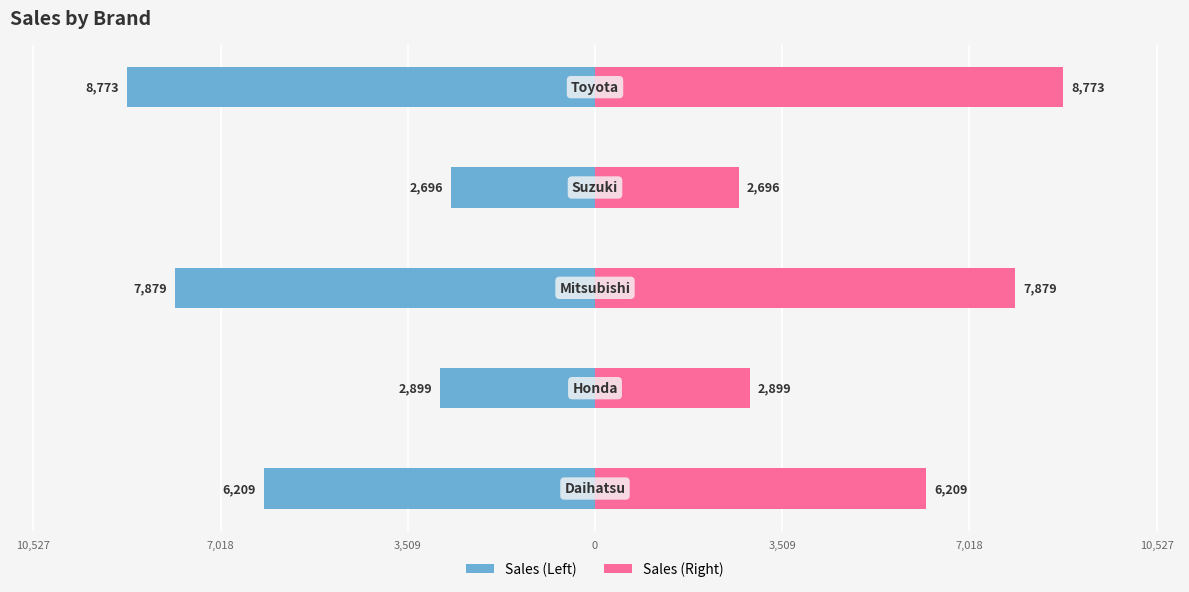

What is the sum of all Sales (Left) values?

-28456